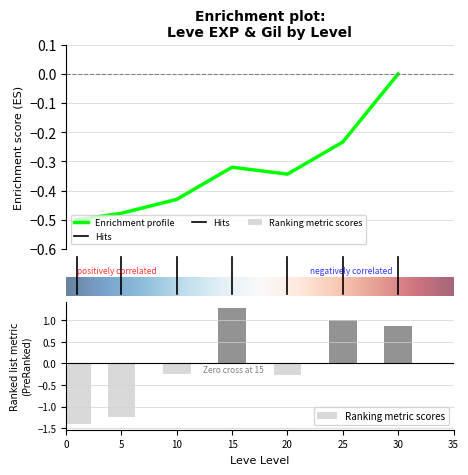

At which category does the chart reach its peak across all series?

15